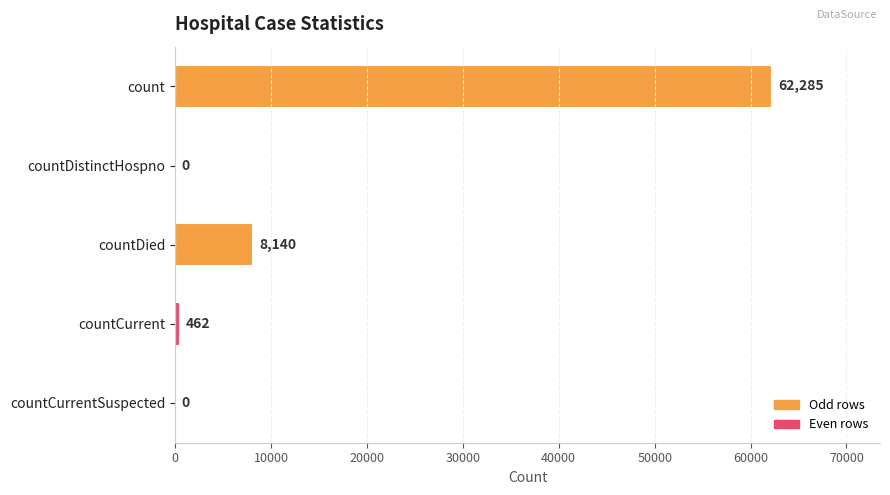

How many data points does each series have?

5